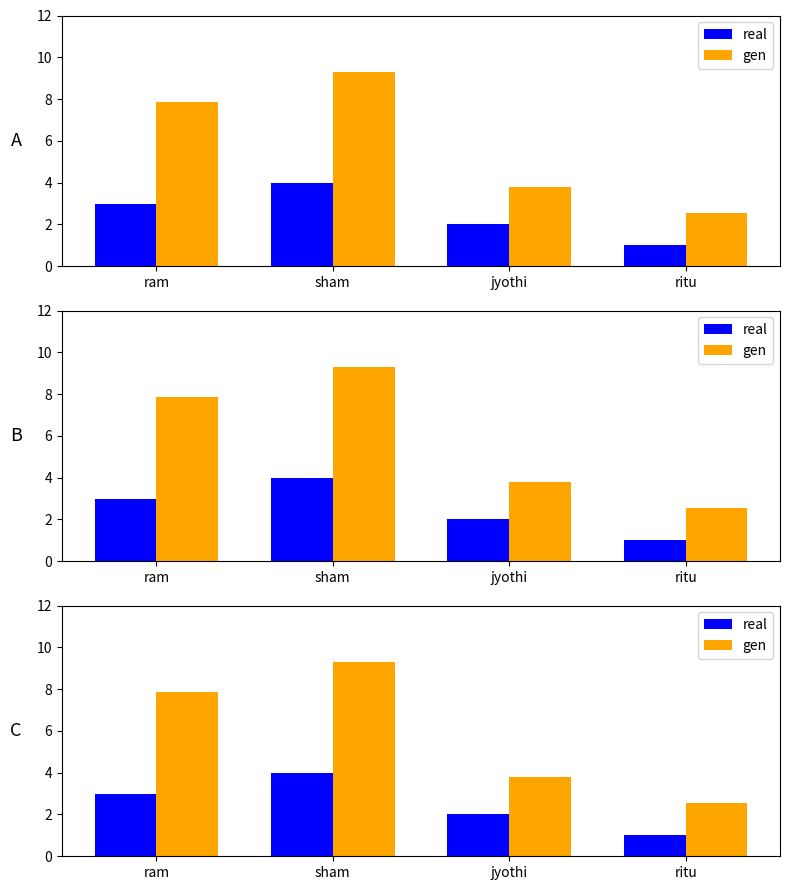

What is the difference between the maximum and minimum values in the real series?

3.0